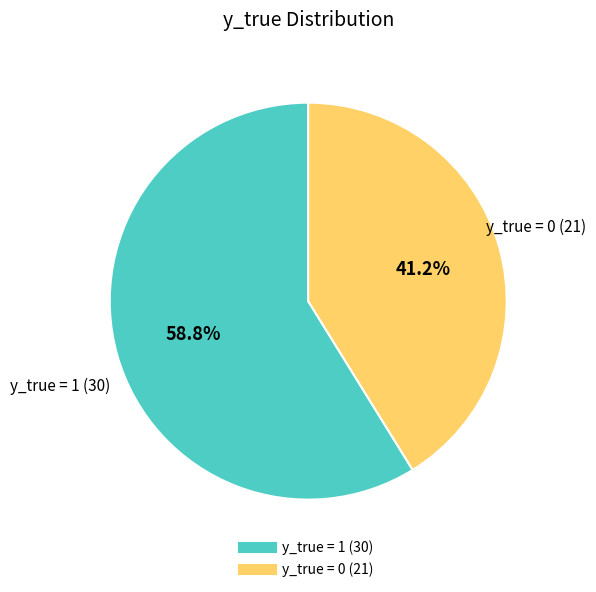

Does y_true = 0 (21) account for over 50% of the chart?

No